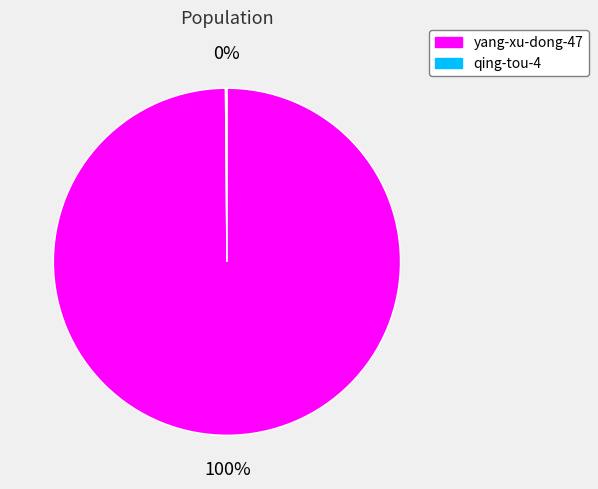

To the nearest percent, what is the average slice percentage?

50%